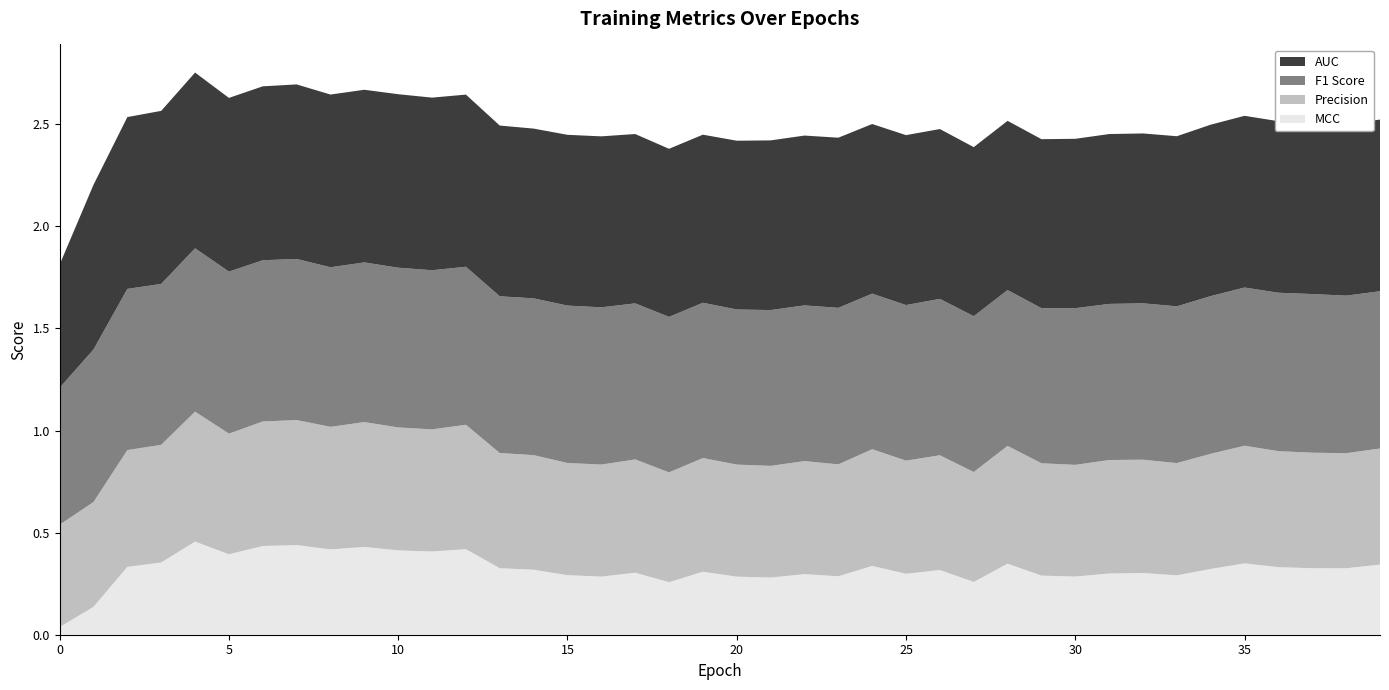

Reading left to right, transcribe all the data shown in this chart.

auc: 0=0.6	1=0.8	2=0.8	3=0.8	4=0.9	5=0.9	6=0.9	7=0.9	8=0.8	9=0.8	10=0.8	11=0.8	12=0.8	13=0.8	14=0.8	15=0.8	16=0.8	17=0.8	18=0.8	19=0.8	20=0.8	21=0.8	22=0.8	23=0.8	24=0.8	25=0.8	26=0.8	27=0.8	28=0.8	29=0.8	30=0.8	31=0.8	32=0.8	33=0.8	34=0.8	35=0.8	36=0.8	37=0.8	38=0.8	39=0.8
precision: 0=0.5	1=0.5	2=0.6	3=0.6	4=0.6	5=0.6	6=0.6	7=0.6	8=0.6	9=0.6	10=0.6	11=0.6	12=0.6	13=0.6	14=0.6	15=0.5	16=0.5	17=0.6	18=0.5	19=0.6	20=0.5	21=0.5	22=0.6	23=0.5	24=0.6	25=0.6	26=0.6	27=0.5	28=0.6	29=0.6	30=0.5	31=0.6	32=0.6	33=0.5	34=0.6	35=0.6	36=0.6	37=0.6	38=0.6	39=0.6
mcc: 0=0.0	1=0.1	2=0.3	3=0.4	4=0.5	5=0.4	6=0.4	7=0.4	8=0.4	9=0.4	10=0.4	11=0.4	12=0.4	13=0.3	14=0.3	15=0.3	16=0.3	17=0.3	18=0.3	19=0.3	20=0.3	21=0.3	22=0.3	23=0.3	24=0.3	25=0.3	26=0.3	27=0.3	28=0.3	29=0.3	30=0.3	31=0.3	32=0.3	33=0.3	34=0.3	35=0.3	36=0.3	37=0.3	38=0.3	39=0.3
f1_score: 0=0.7	1=0.7	2=0.8	3=0.8	4=0.8	5=0.8	6=0.8	7=0.8	8=0.8	9=0.8	10=0.8	11=0.8	12=0.8	13=0.8	14=0.8	15=0.8	16=0.8	17=0.8	18=0.8	19=0.8	20=0.8	21=0.8	22=0.8	23=0.8	24=0.8	25=0.8	26=0.8	27=0.8	28=0.8	29=0.8	30=0.8	31=0.8	32=0.8	33=0.8	34=0.8	35=0.8	36=0.8	37=0.8	38=0.8	39=0.8